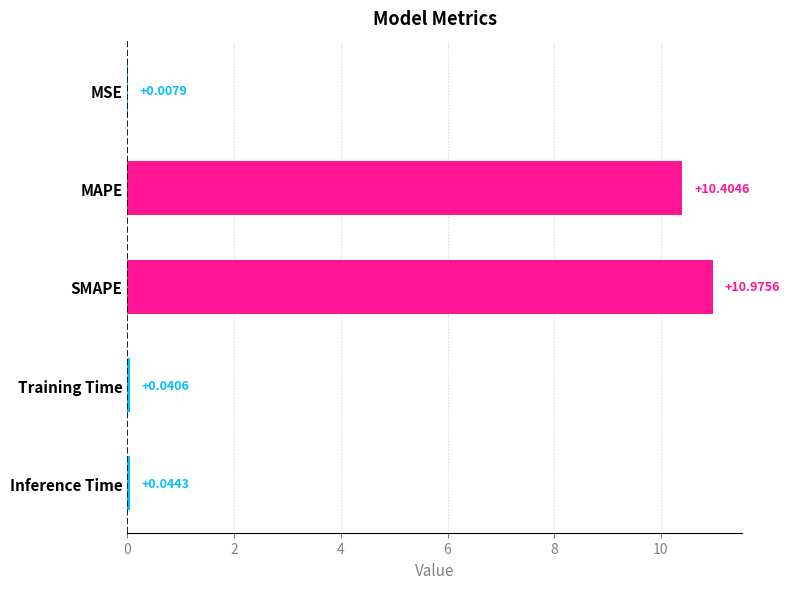

Which category has the highest value across all series?

SMAPE